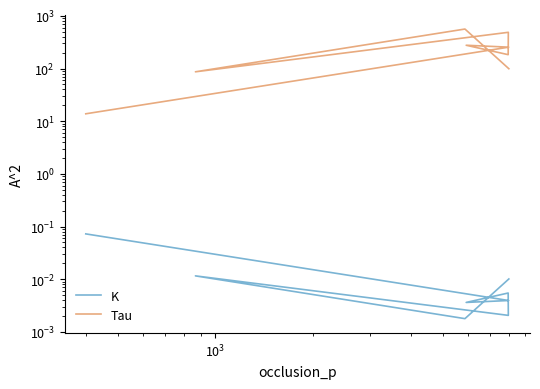

True or false: K and Tau intersect in this chart.

False